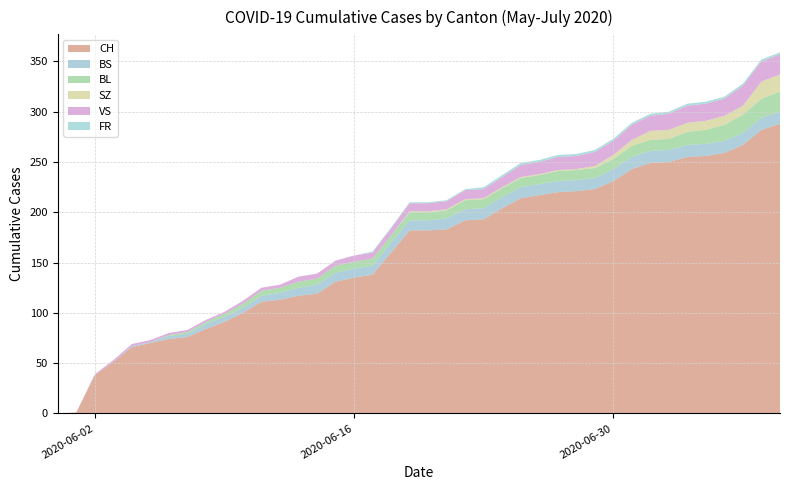

Reading left to right, extract all data points from this chart.

CH: 0	1	38	51	66	70	74	76	84	91	100	111	113	117	119	131	135	138	160	182	182	183	192	193	204	214	217	220	221	223	231	243	249	250	255	256	259	267	282	288
BS: 0	0	0	0	1	1	3	3	5	5	5	6	7	8	9	9	9	9	10	10	10	11	11	11	11	11	11	11	11	11	12	12	12	12	12	12	12	12	12	12
BL: 0	0	0	0	0	0	1	2	2	3	4	5	5	6	6	7	7	7	7	8	8	8	9	9	9	9	9	10	10	10	10	11	11	11	13	14	16	18	19	20
SZ: 0	0	0	0	0	0	0	0	0	0	0	0	0	0	0	0	0	0	0	1	1	1	1	1	1	1	1	1	1	2	4	6	9	9	9	9	9	9	17	17
VS: 0	0	1	2	2	2	2	2	2	2	3	3	3	5	5	5	6	6	7	8	8	8	9	9	10	12	12	13	13	14	14	15	15	16	17	17	17	20	20	20
FR: 0	0	0	0	0	0	0	0	0	0	0	0	0	0	0	0	0	1	1	1	1	1	1	2	2	2	2	2	2	2	2	2	2	2	2	2	2	2	2	2